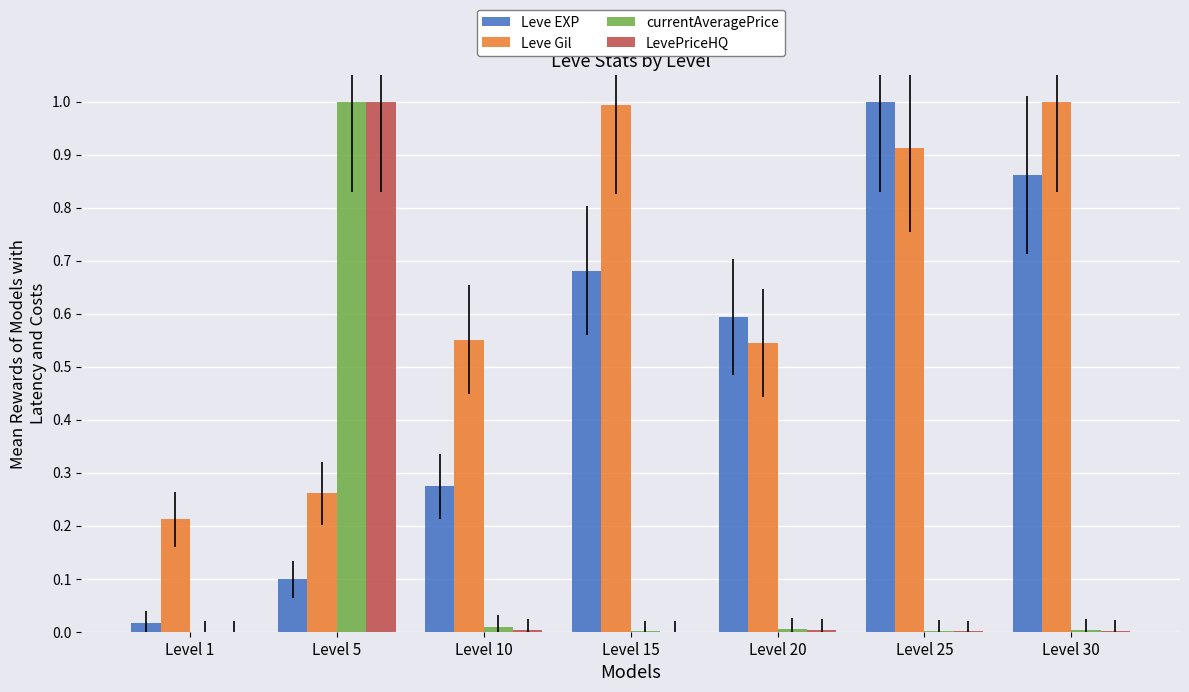

Between Level 1 and Level 25, which series saw the biggest shift?

Leve EXP